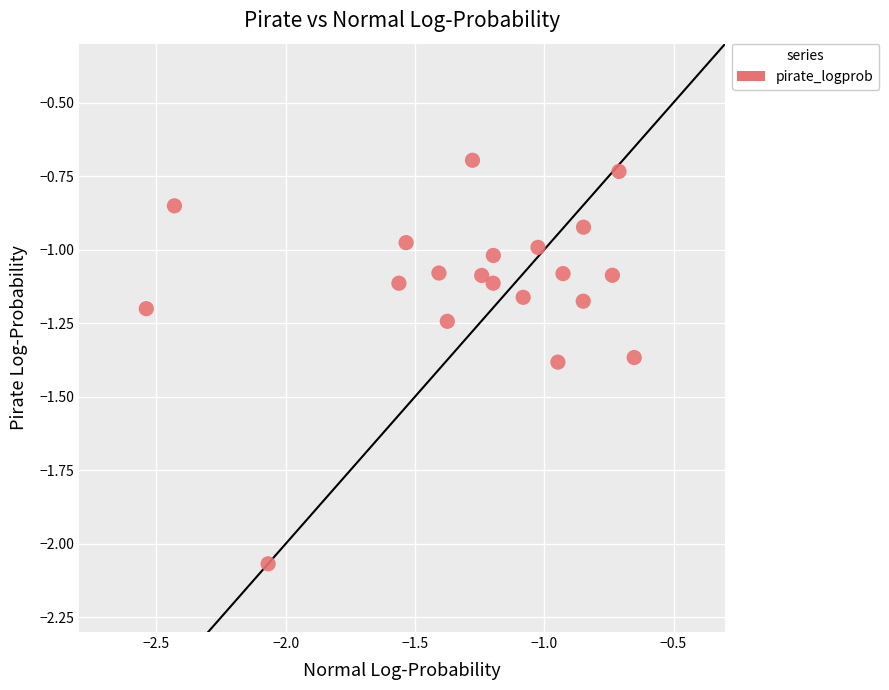

What is the range of X values (max minus min)?

1.9